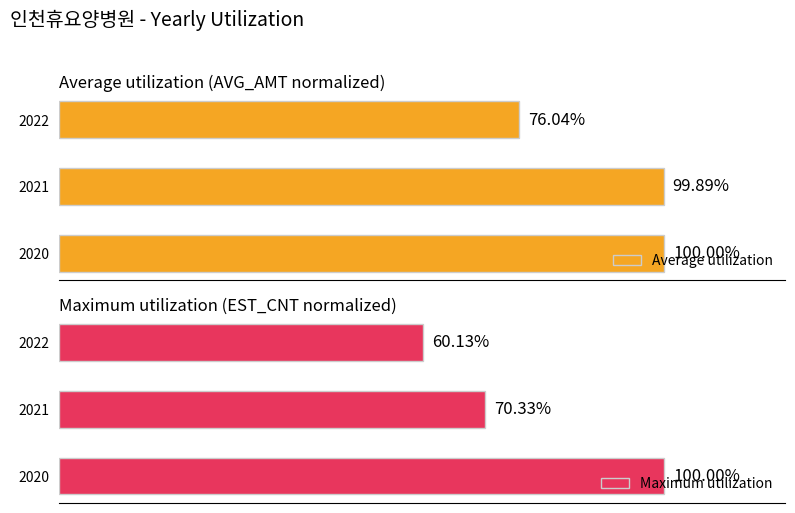

At how many categories does at least one series exceed 60?

3